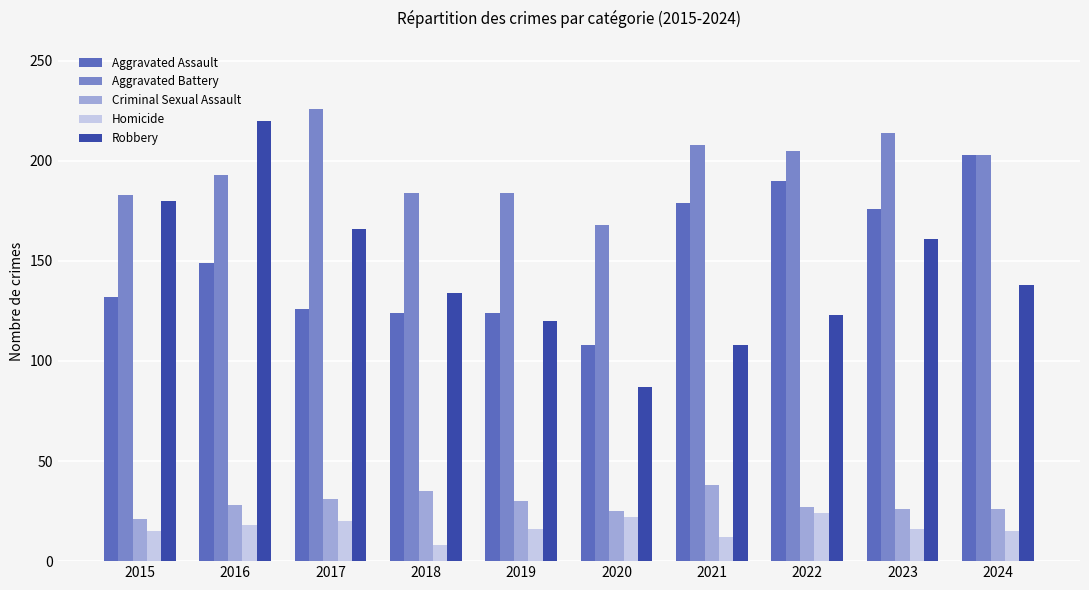

What is the average value of the Robbery series?

144